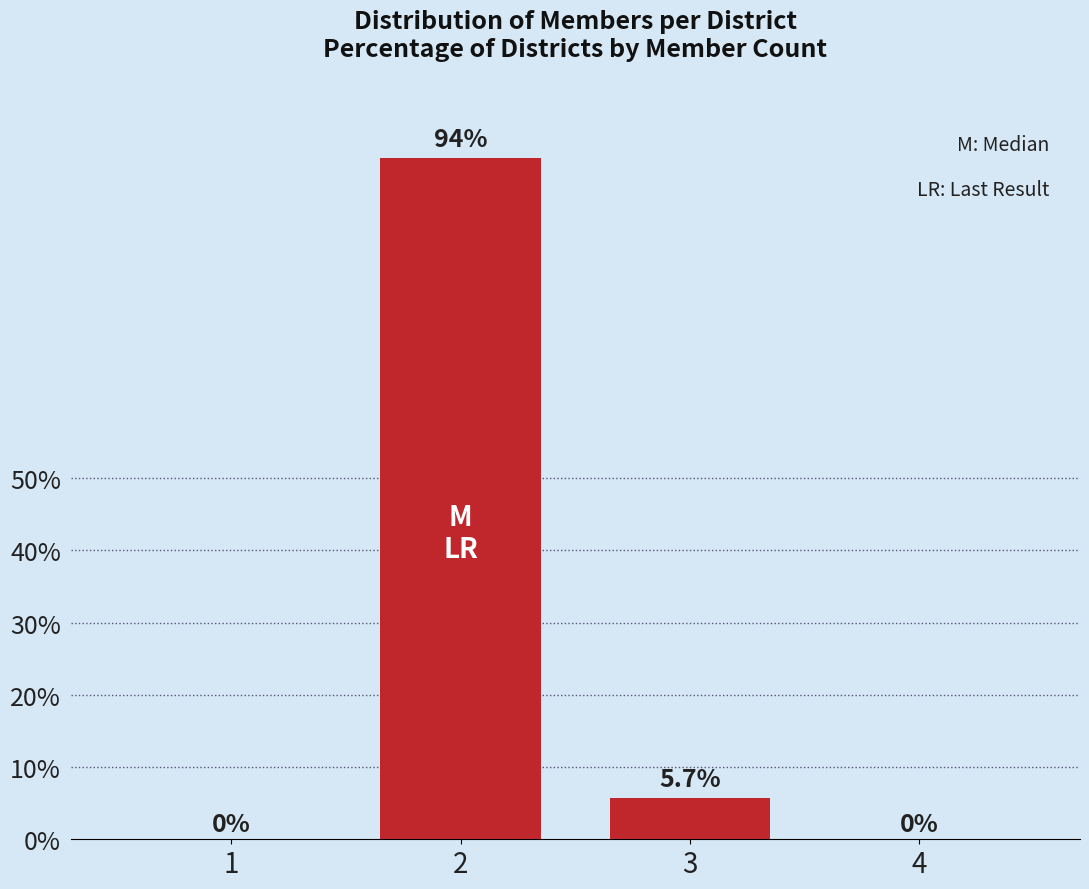

Reading left to right, extract all data points from this chart.

1=0.0	2=94.3	3=5.7	4=0.0